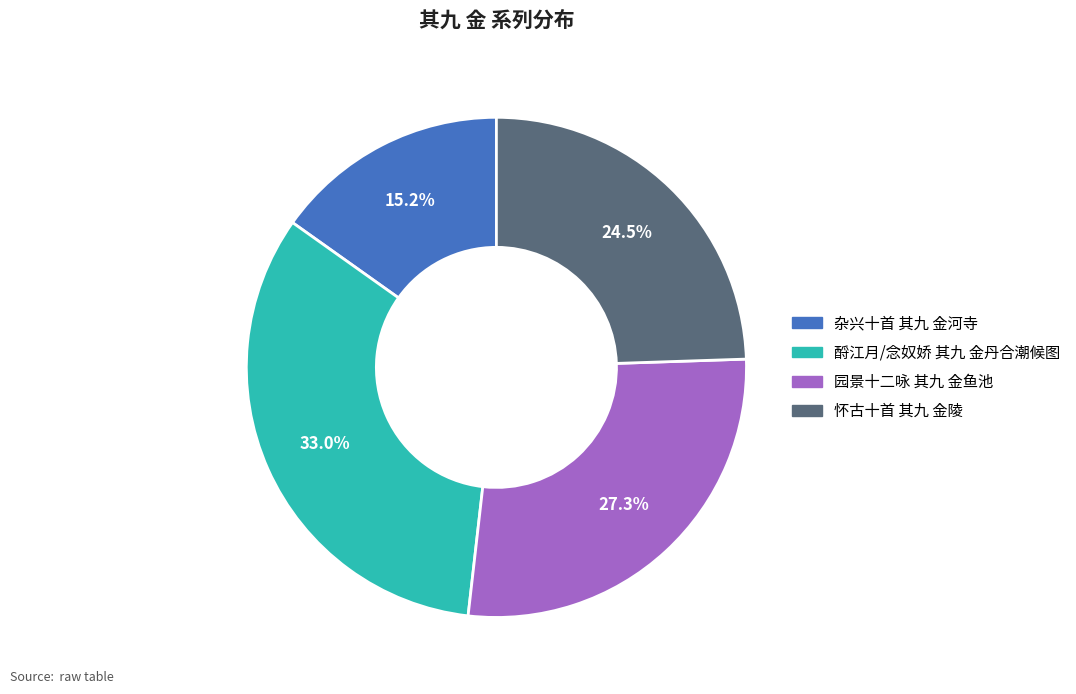

Is 酹江月/念奴娇 其九 金丹合潮候图 the majority of the pie?

No